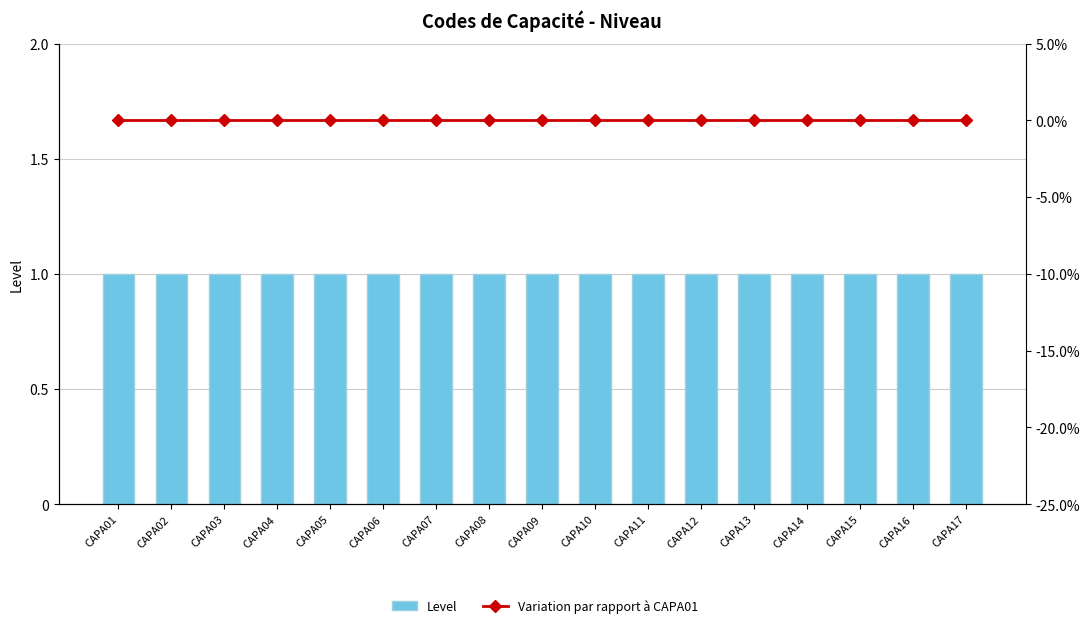

Are the bars horizontal?

No